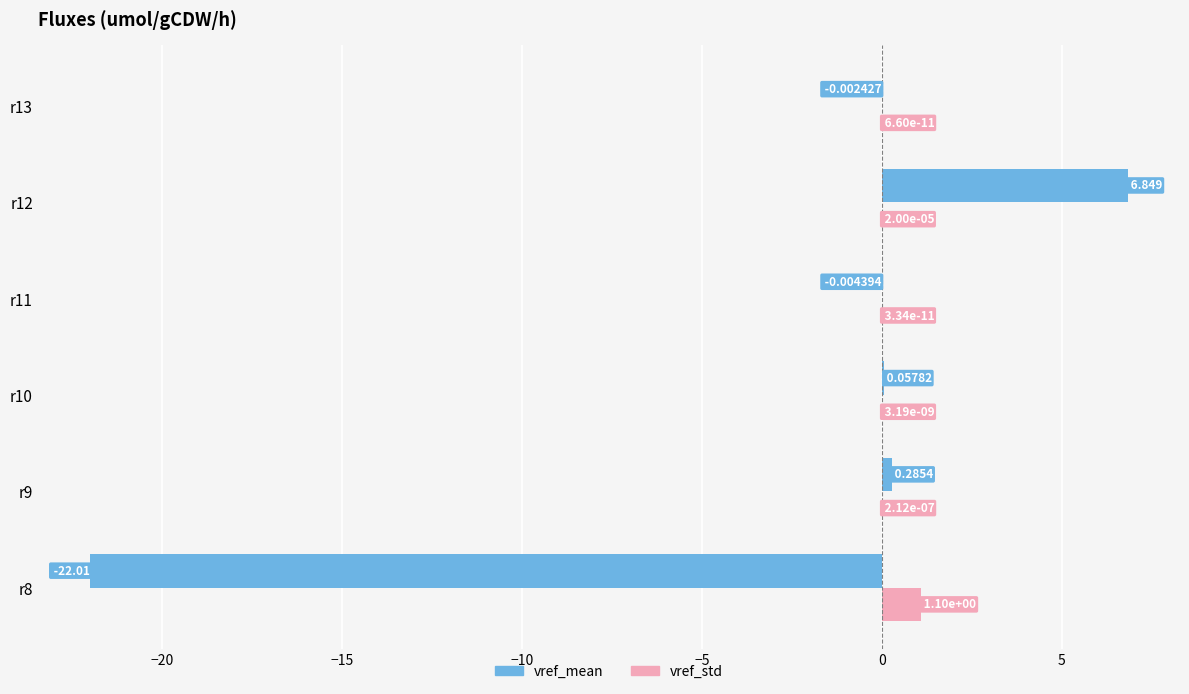

How many data points does each series have?

6